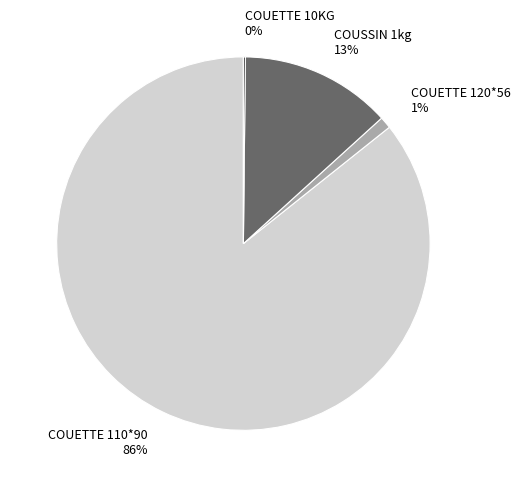

Which slice is the largest?

COUETTE 110*90